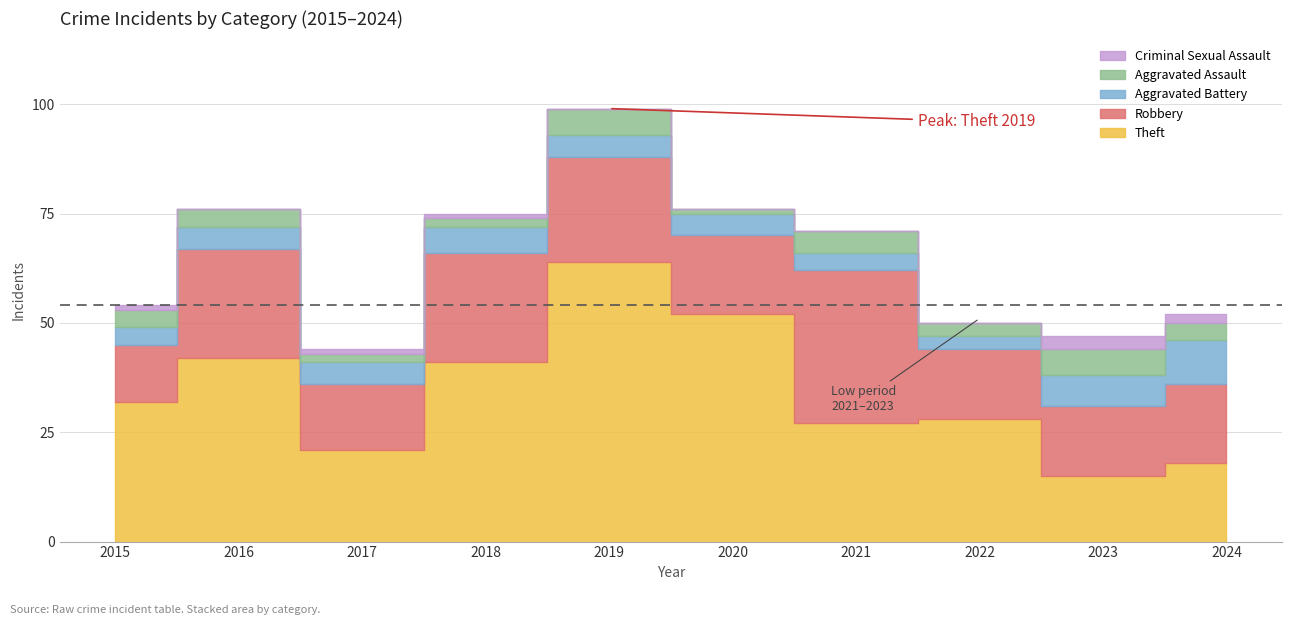

How many series are shown in this chart?

5